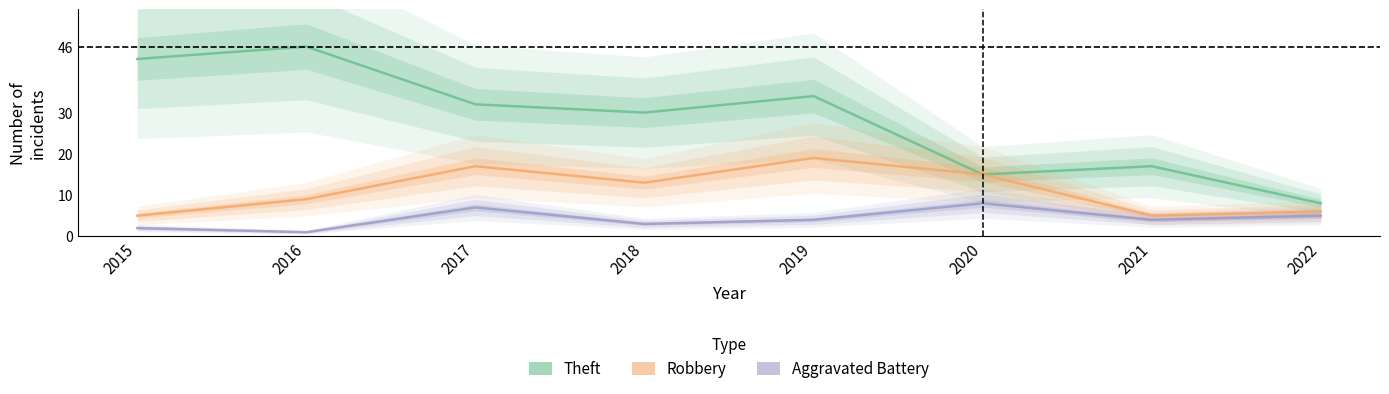

What is the sum of all Theft values?

225